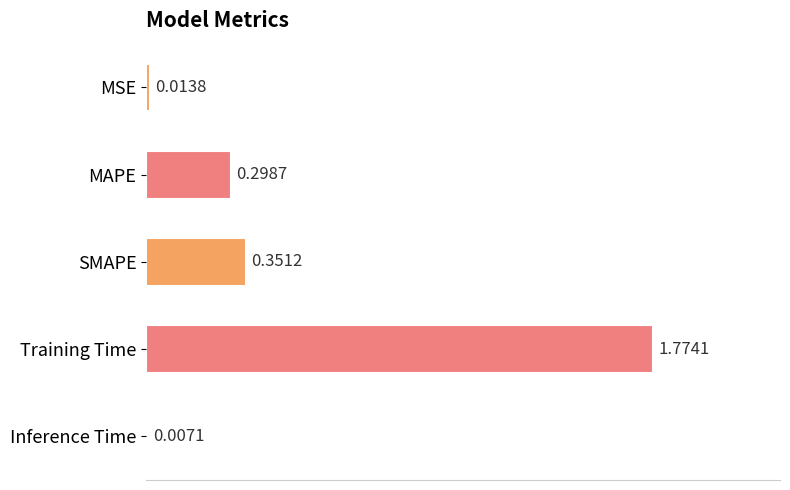

What is the label of the 1st bar from the top?

MSE